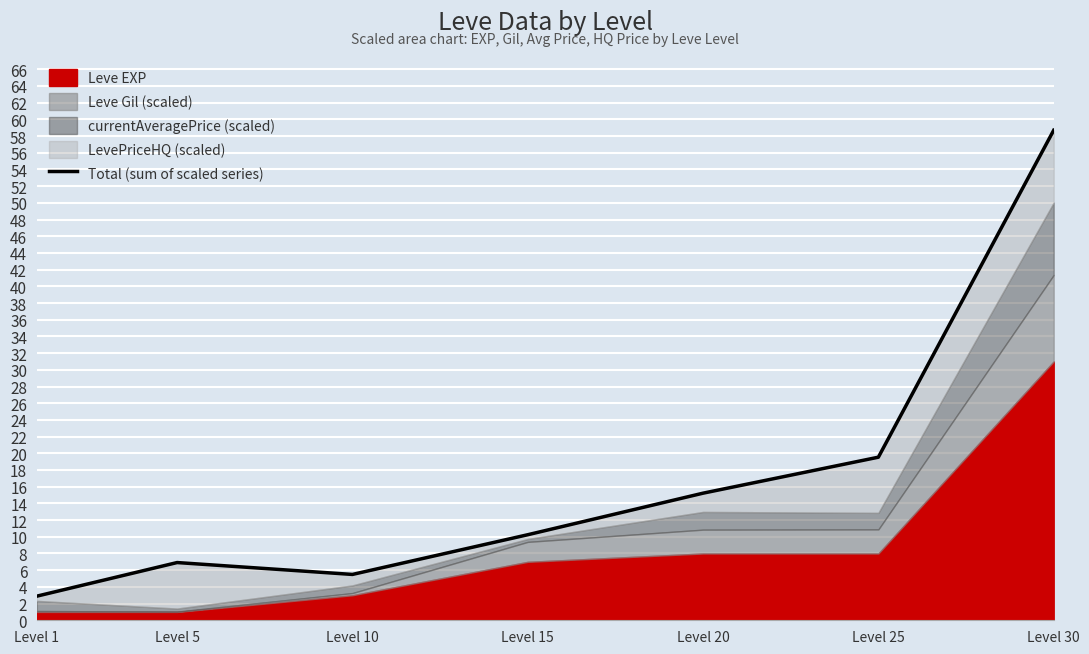

What is the smallest value displayed?

2.9